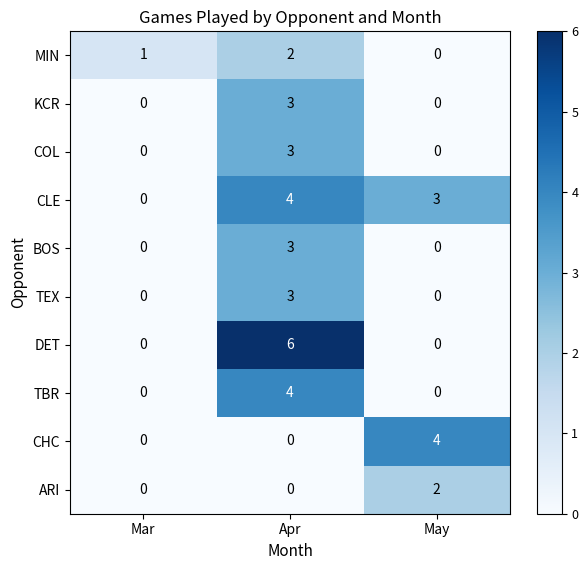

Rank the categories by MIN value from lowest to highest.

May, Mar, Apr